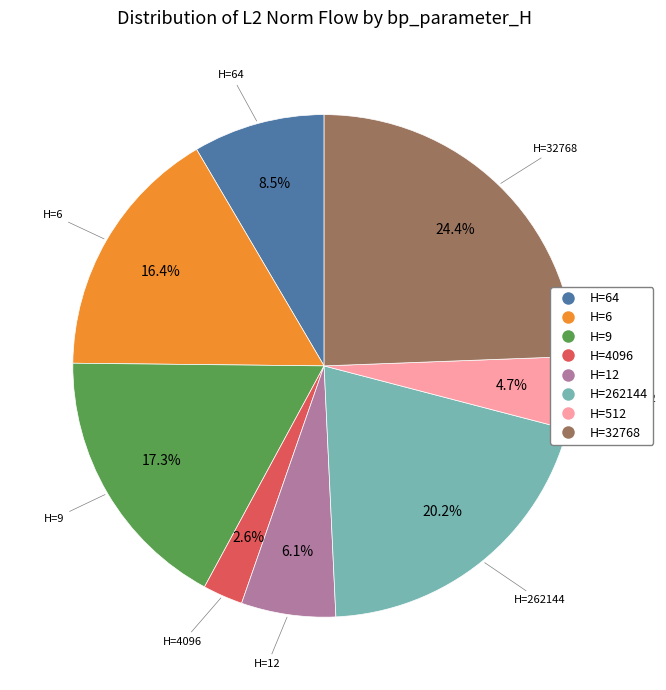

Does any single category account for the majority?

No